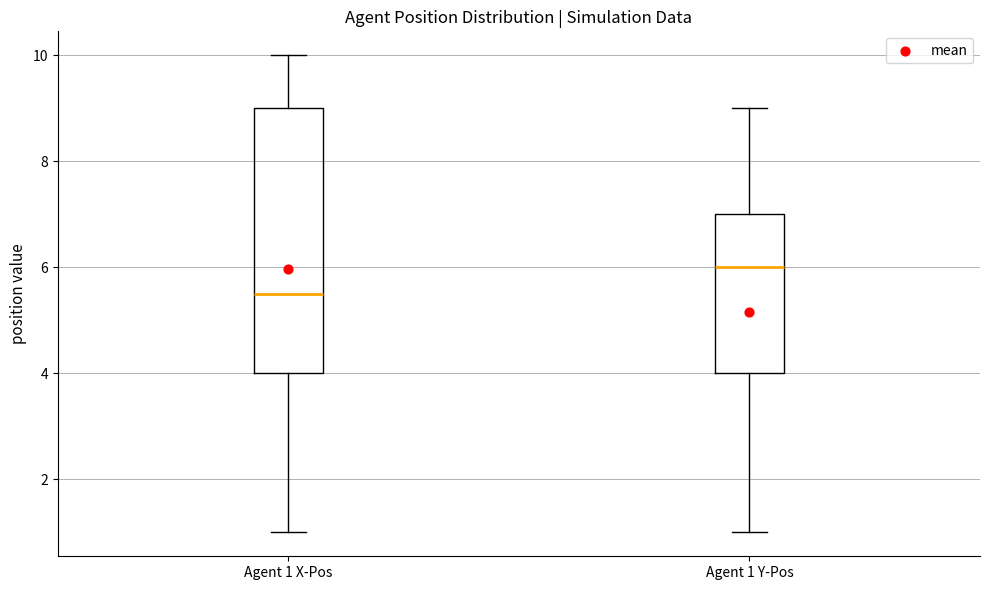

Reading left to right, read every box against the y-axis: the position of its median line, the range the box covers, and the ends of its whiskers. The values are not printed on the chart, so give them approximately, as read against the axis.

Agent 1 X-Pos: median 5.6, box 4.0 to 9.0, whiskers 1.0 to 10.0
Agent 1 Y-Pos: median 6.0, box 4.0 to 7.0, whiskers 1.0 to 9.0